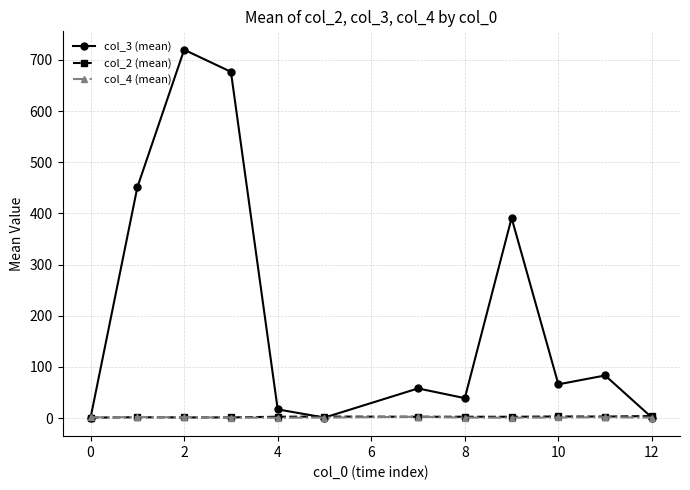

Does the chart display data point markers on the line(s)?

Yes